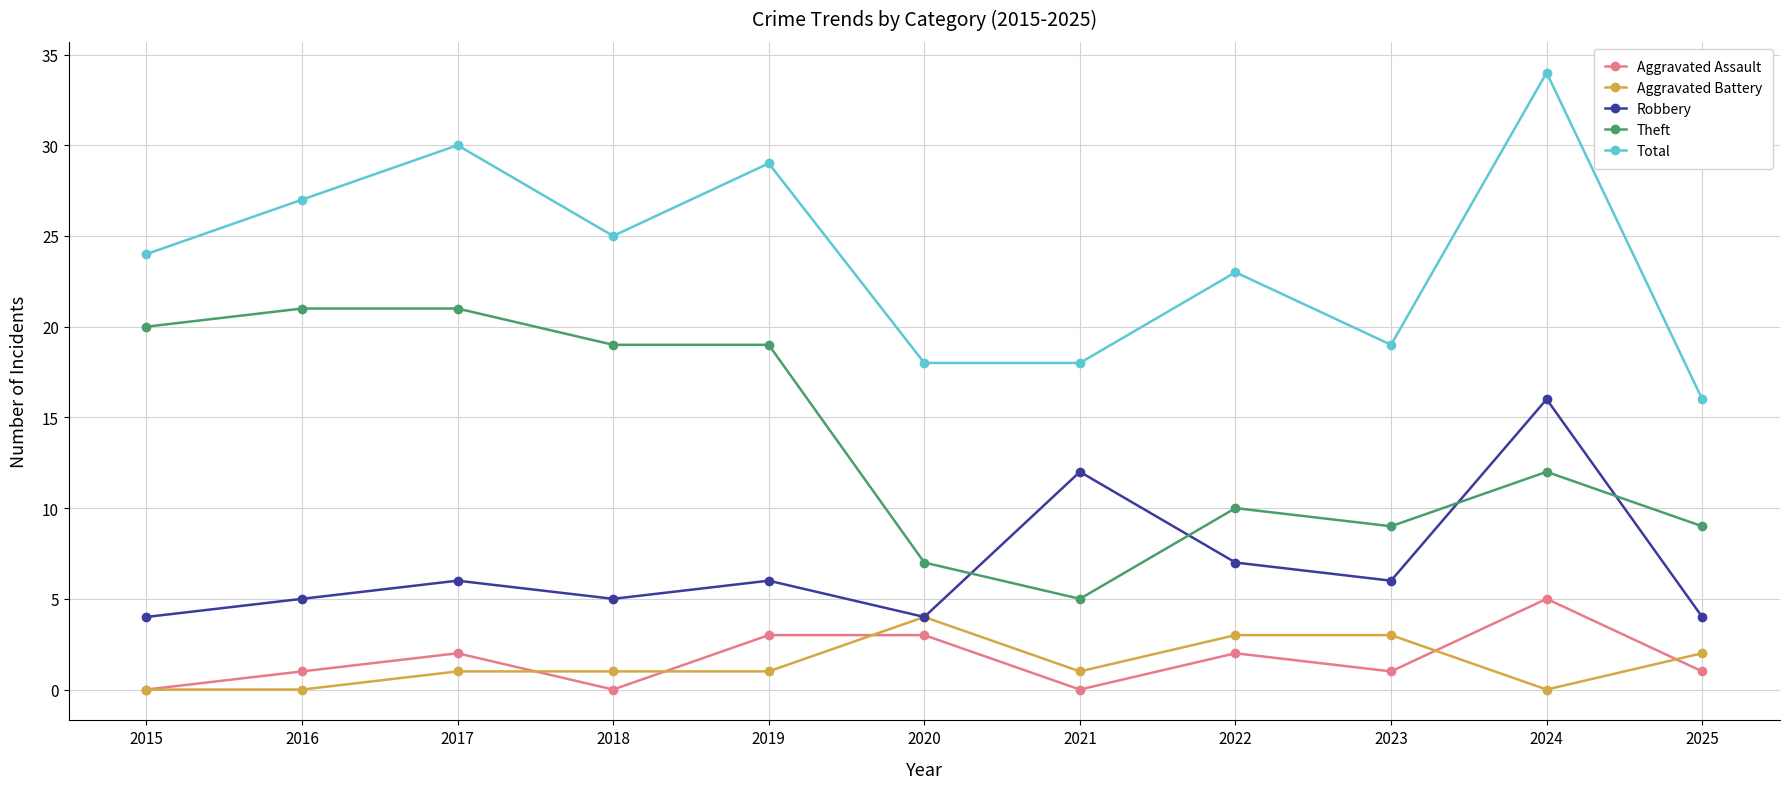

The Total series shows 34 at 2024. True or false?

True